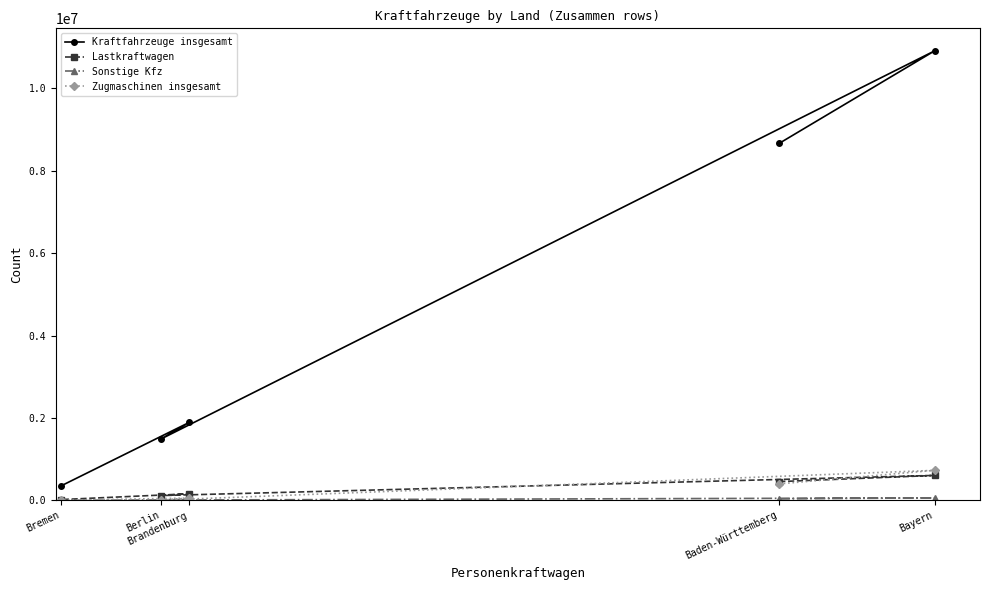

Which has a higher value, Berlin or Baden-Württemberg?

Baden-Württemberg